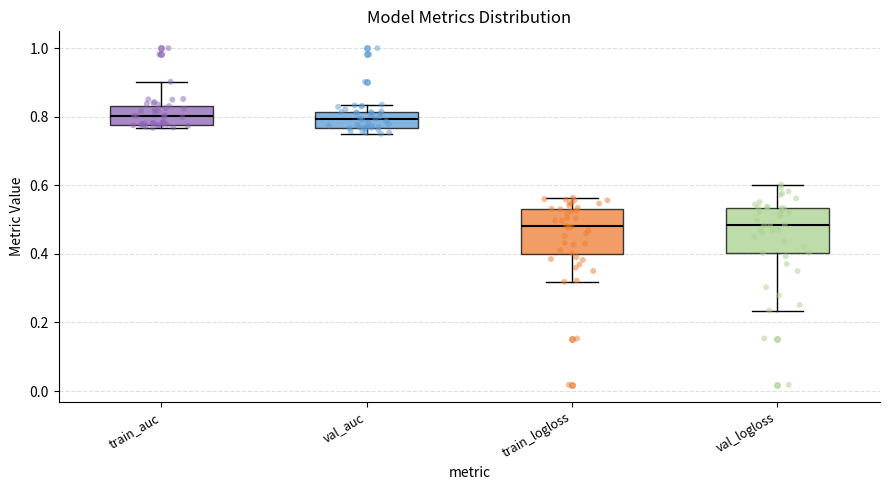

Reading left to right, read every box against the y-axis: the position of its median line, the range the box covers, and the ends of its whiskers. The values are not printed on the chart, so give them approximately, as read against the axis.

train_auc: median 0.80, box 0.78 to 0.84, whiskers 0.76 to 0.90
val_auc: median 0.80, box 0.76 to 0.82, whiskers 0.76 (just below the box's lower edge) to 0.84
train_logloss: median 0.48, box 0.40 to 0.54, whiskers 0.32 to 0.56
val_logloss: median 0.48, box 0.40 to 0.54, whiskers 0.24 to 0.60